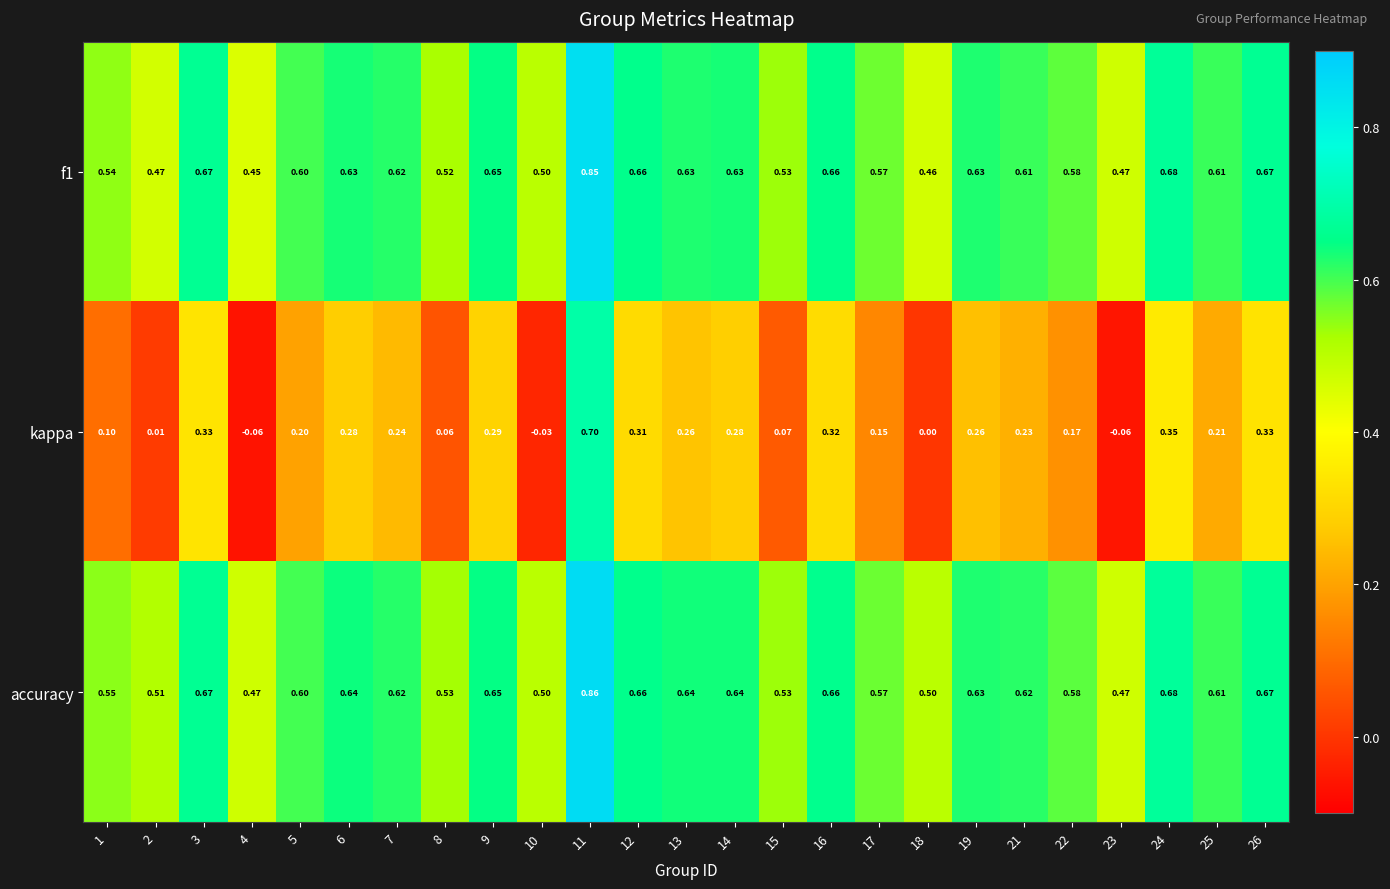

Which series has the largest range (max minus min)?

kappa